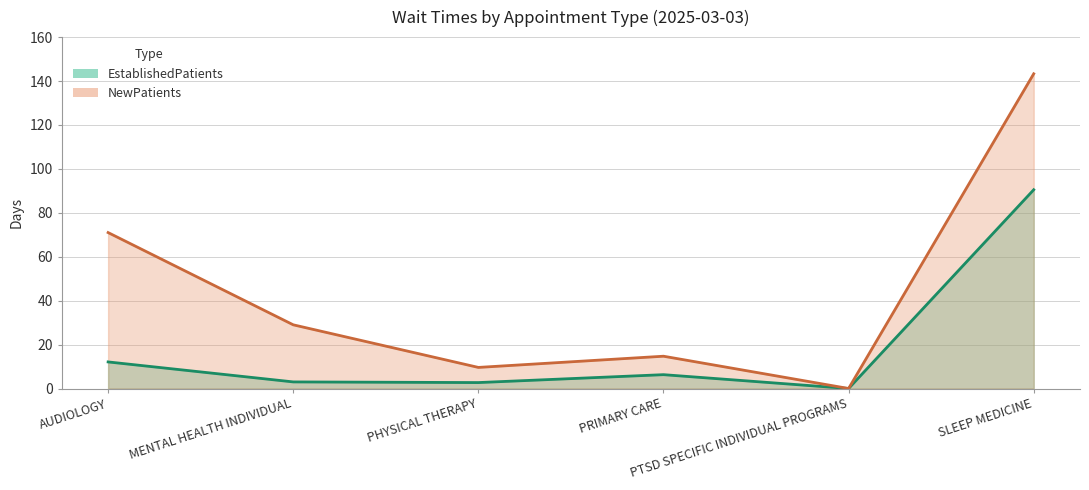

Rank the series by their maximum value, from lowest to highest.

EstablishedPatients, NewPatients